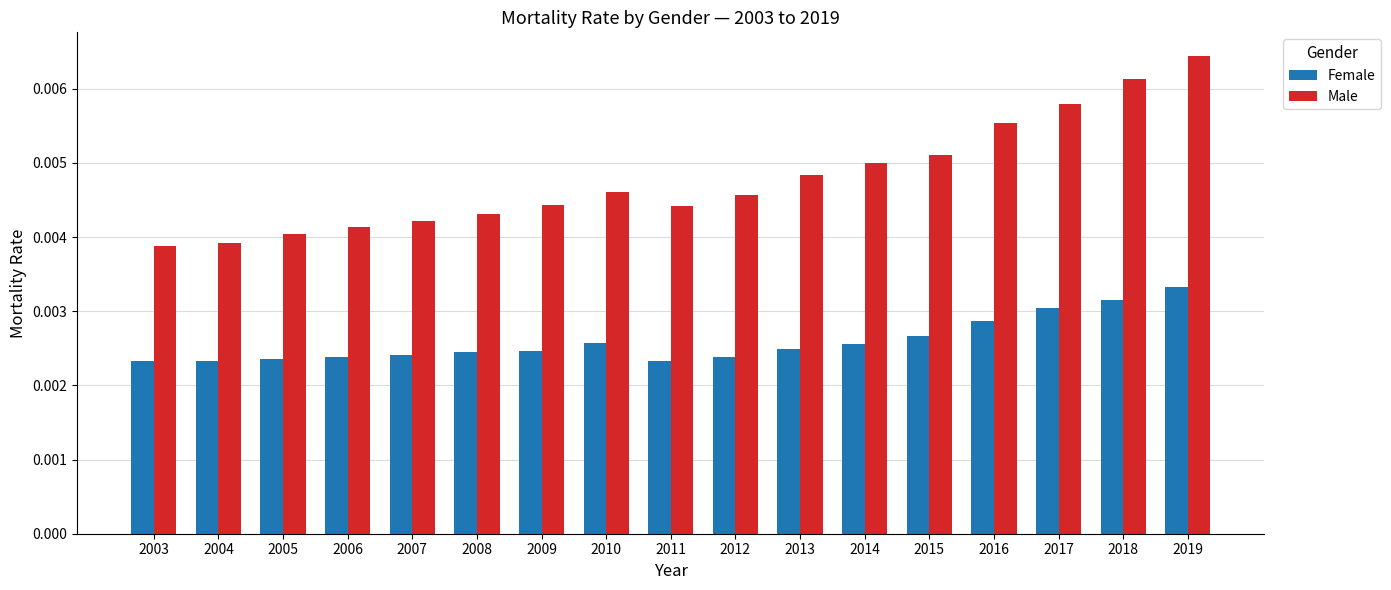

Which series has the largest total across all categories?

Male